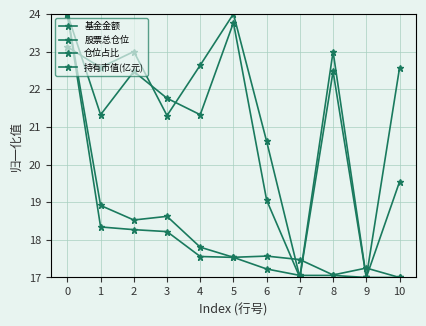

Which series has the widest spread of values?

基金金额